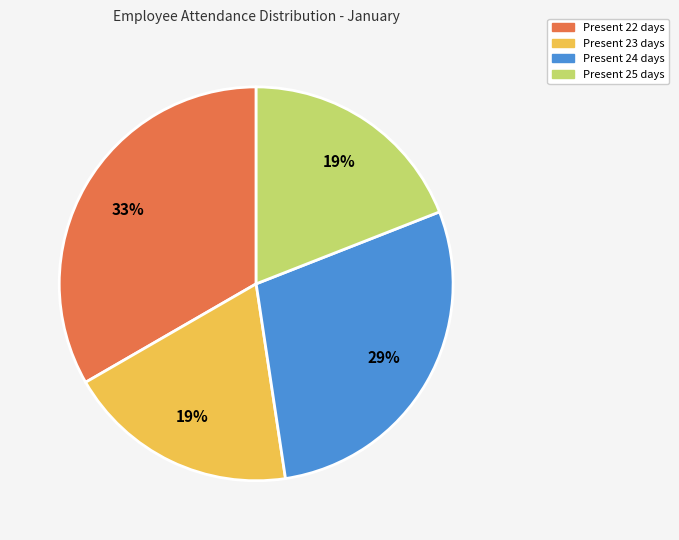

What percentage is the Present 24 days slice, to the nearest percent?

29%